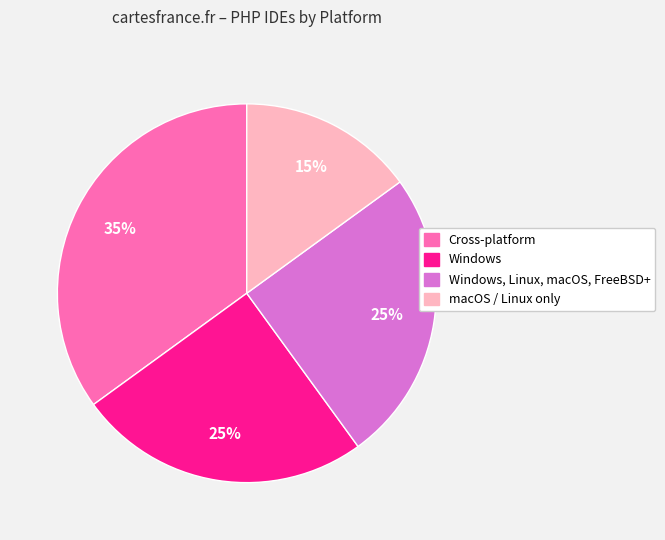

To the nearest percent, what is the difference between the largest and smallest slice percentages?

20%